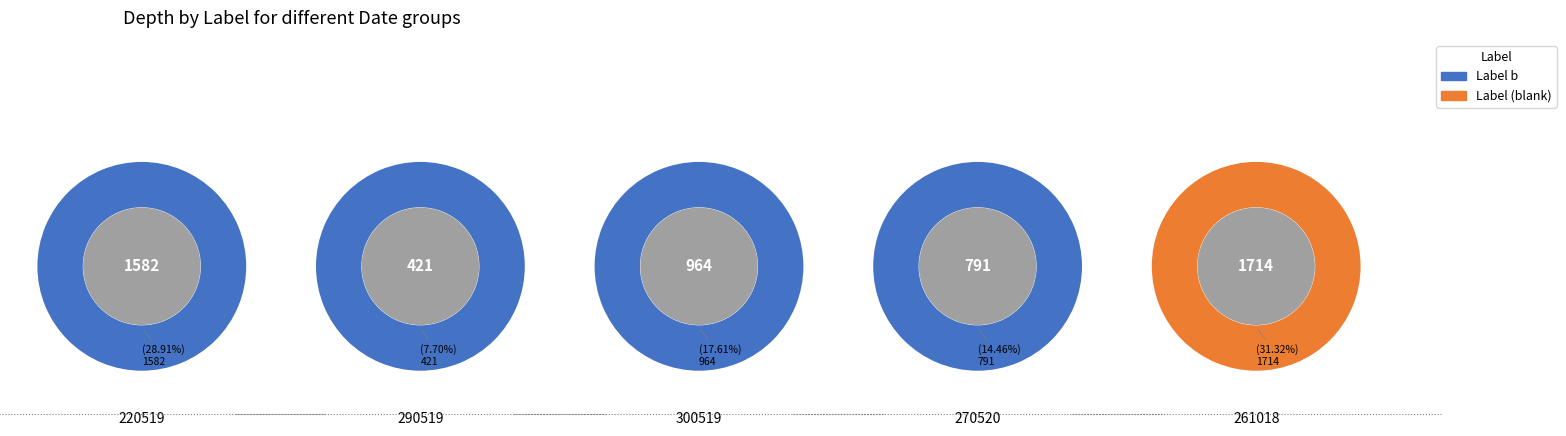

True or false: 1 accounts for 8% of the total.

False